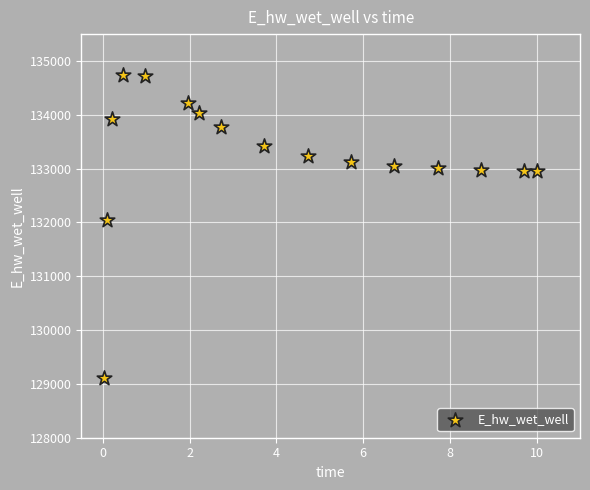

What is the range of Y values (max minus min)?

5623.5